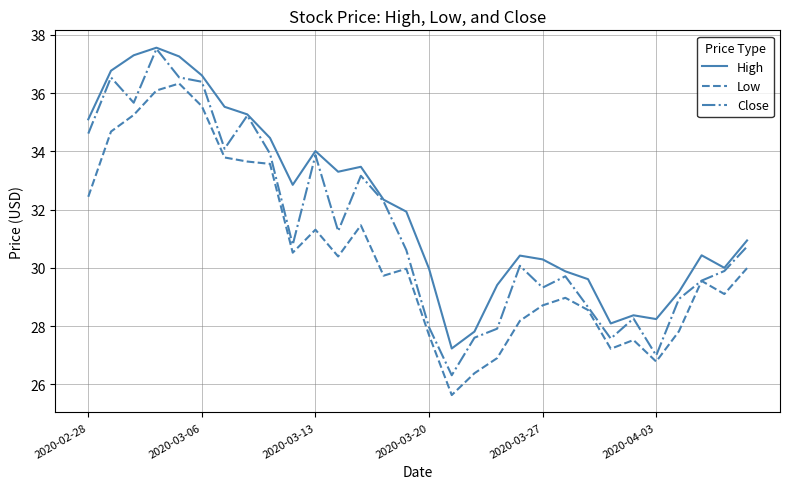

True or false: Low and High intersect in this chart.

False